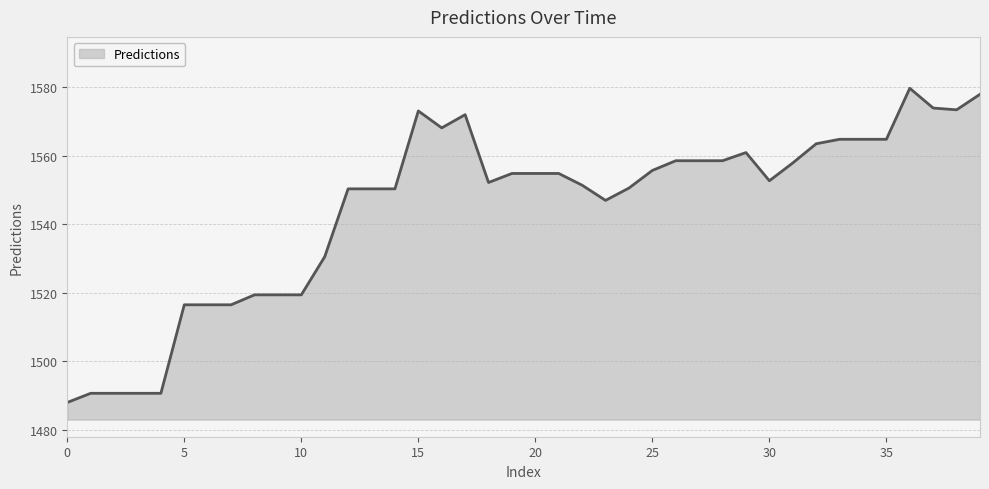

What is the average value?

1544.6